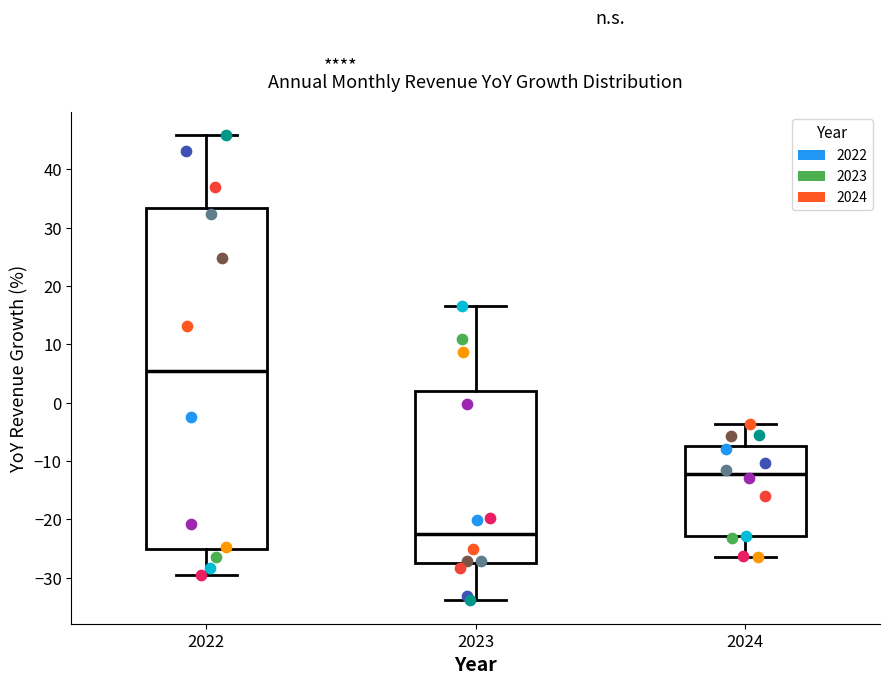

Where is the upper edge of the box at x = 2022 on the y-axis? The values are not printed on the chart, so give them approximately, as read against the axis.

33